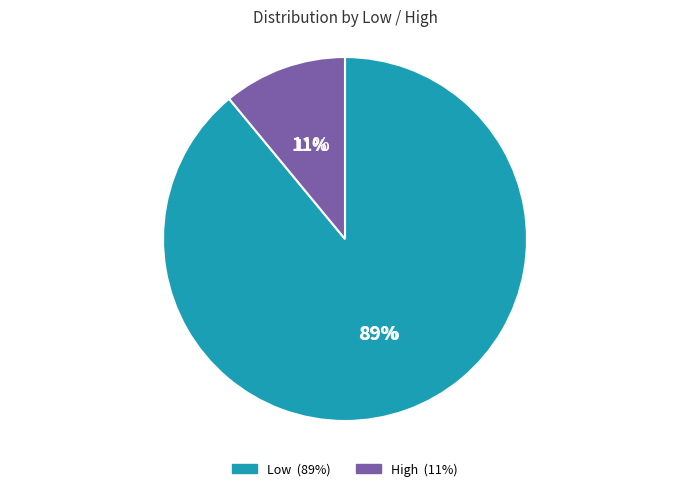

Is it true that Low is 89% of the pie?

True